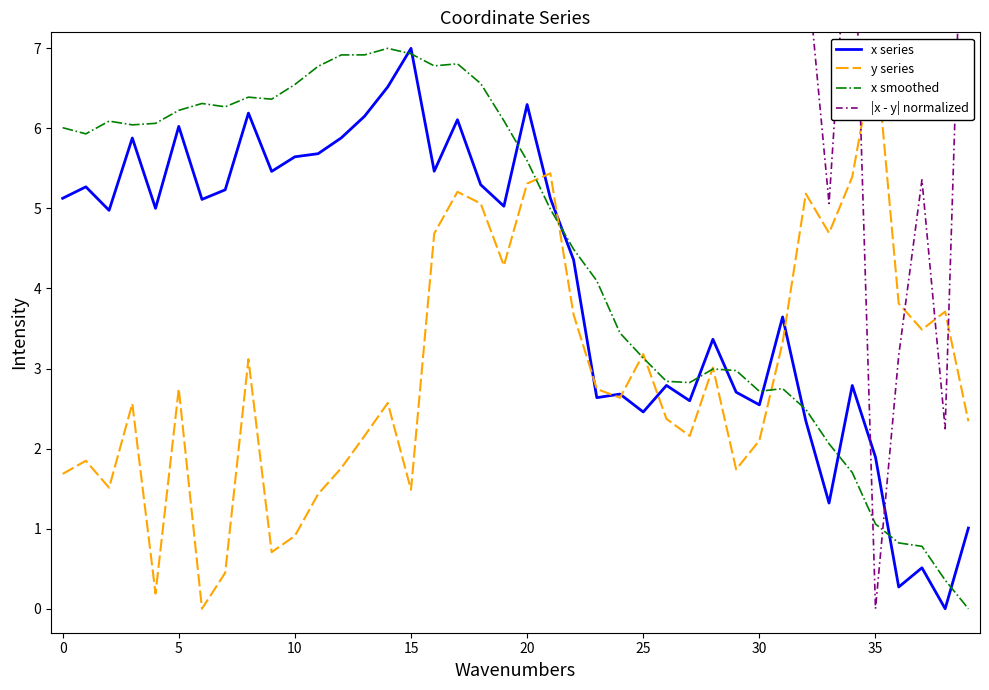

Does the chart display data point markers on the line(s)?

No